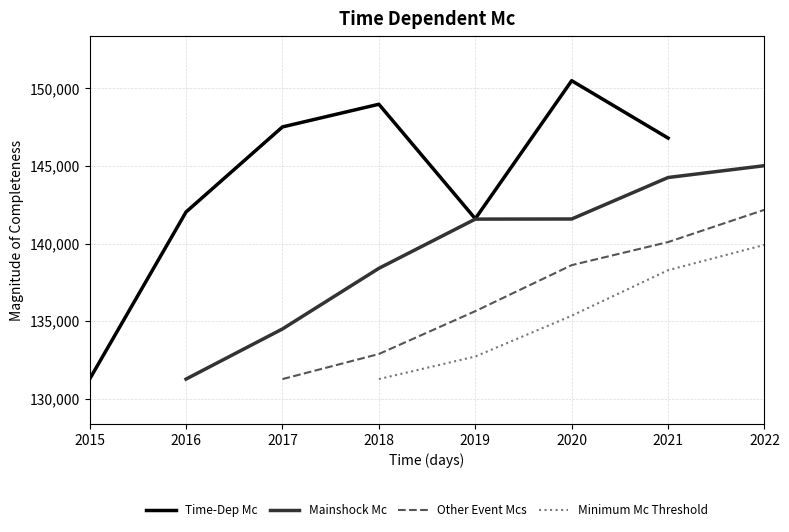

True or false: Mainshock Mc and Minimum Mc Threshold intersect in this chart.

False